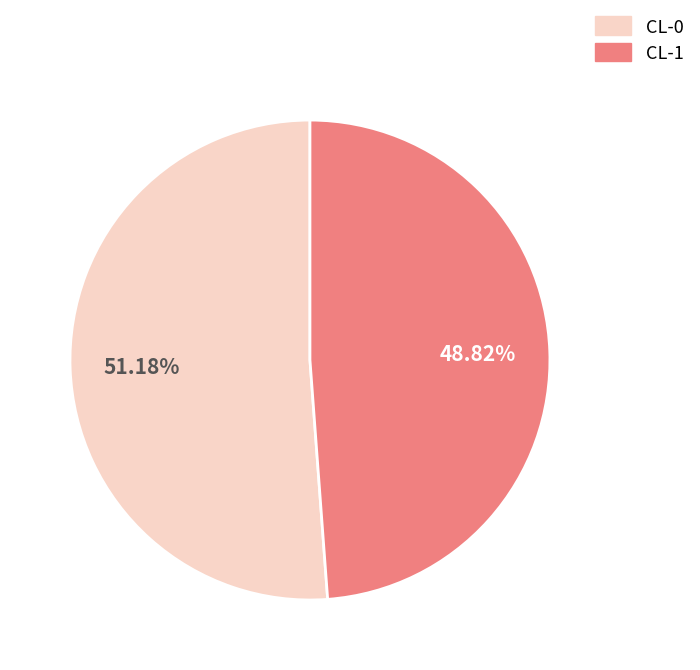

What is the largest slice in the pie chart?

CL-0